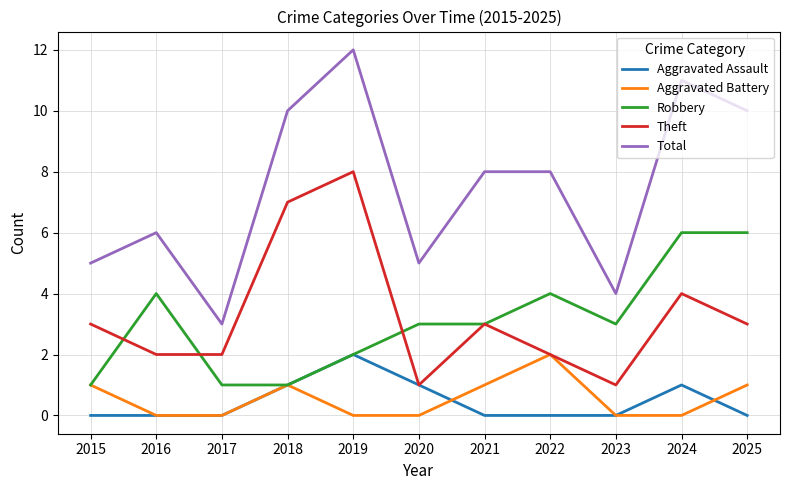

At 2024, list the series in order from largest to smallest.

Total, Robbery, Theft, Aggravated Assault, Aggravated Battery